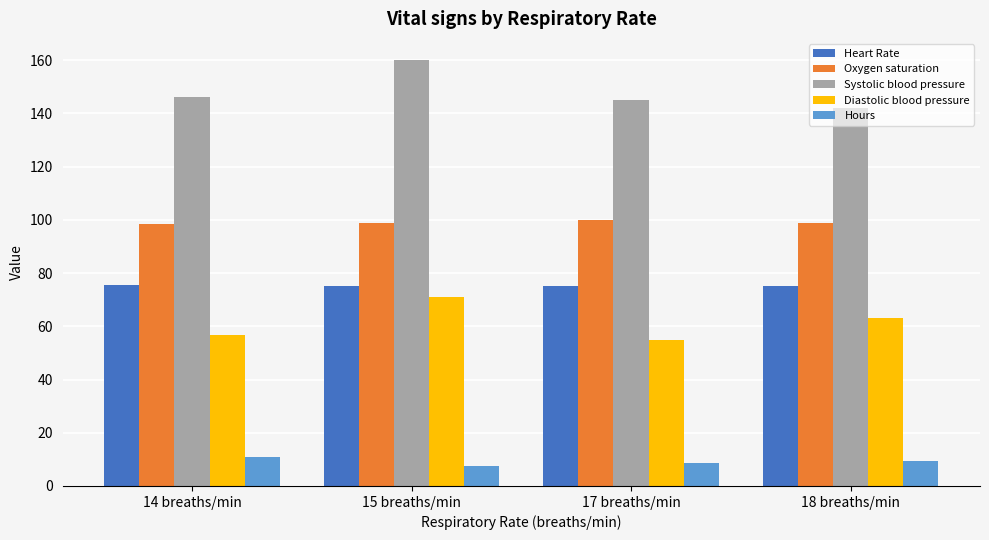

Count the Oxygen saturation values in the range 99 to 100.

3